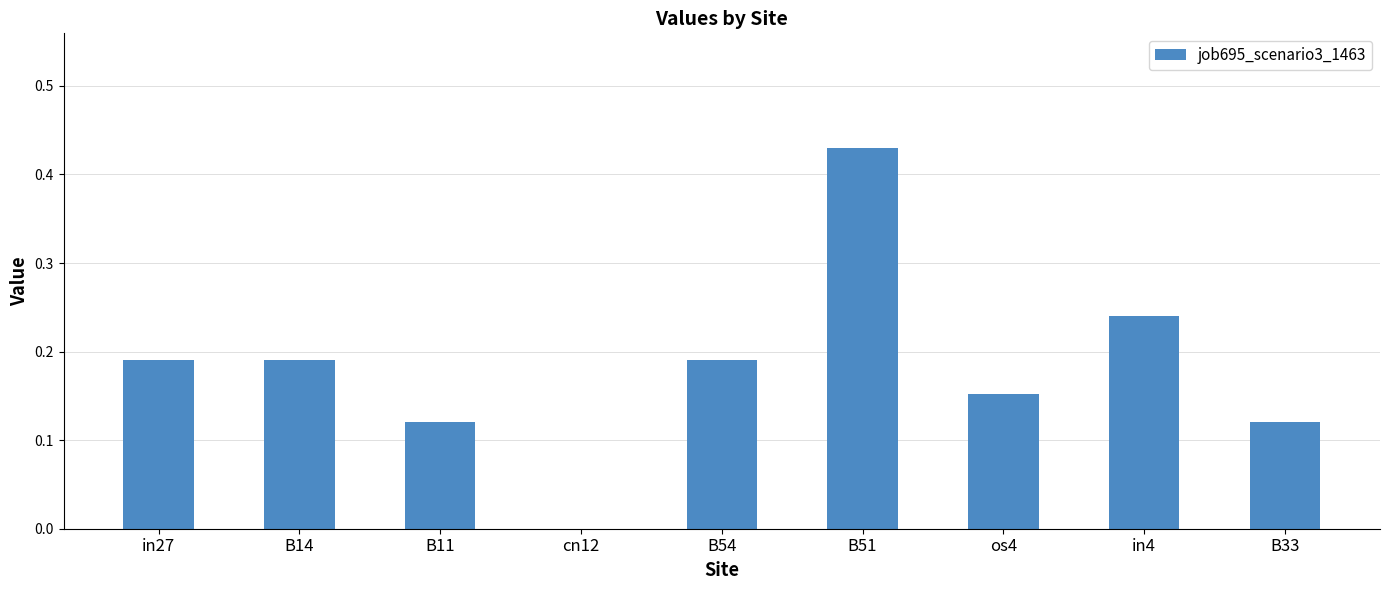

Is it true that the value at B51 is 0.7?

False